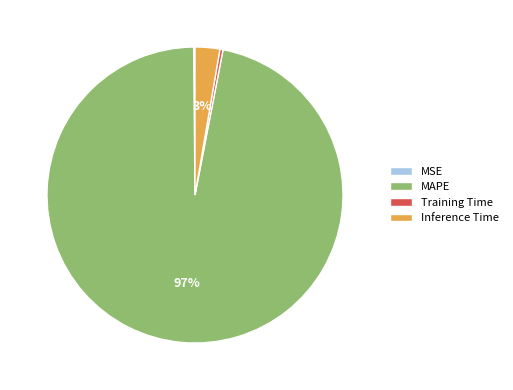

To the nearest percent, what is the difference between the largest and smallest slice percentages?

97%